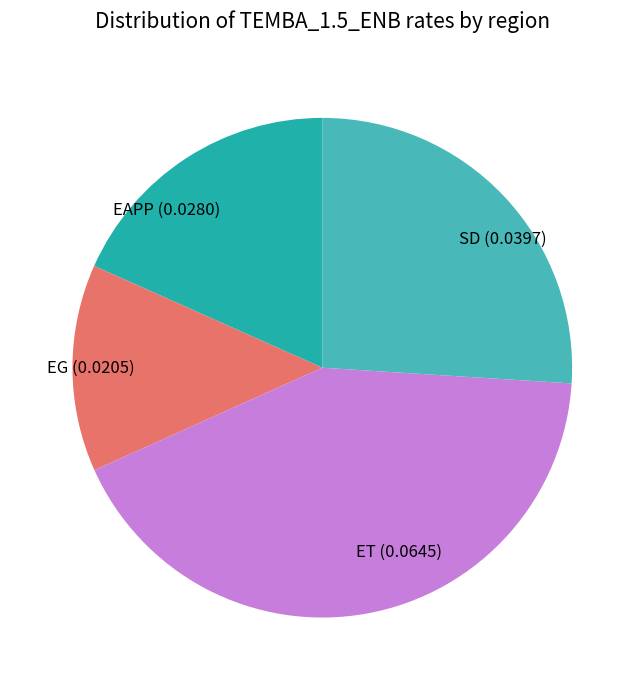

True or false: EAPP accounts for 18% of the total.

True